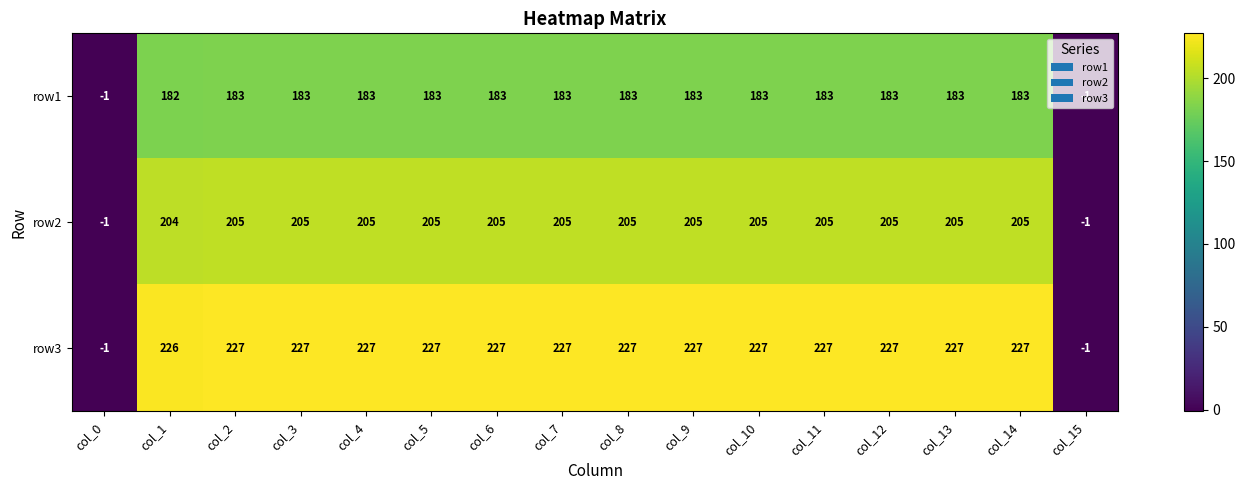

What is the greatest value displayed?

227